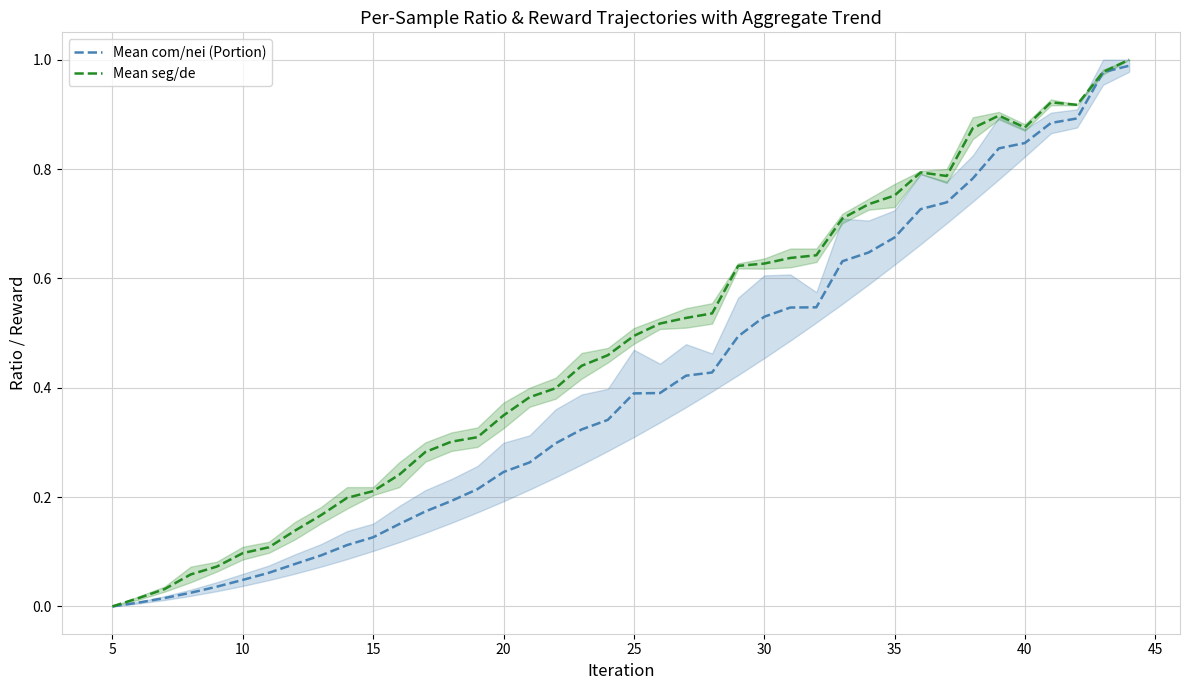

What is the average value of the Mean com/nei (Portion) series?

0.4